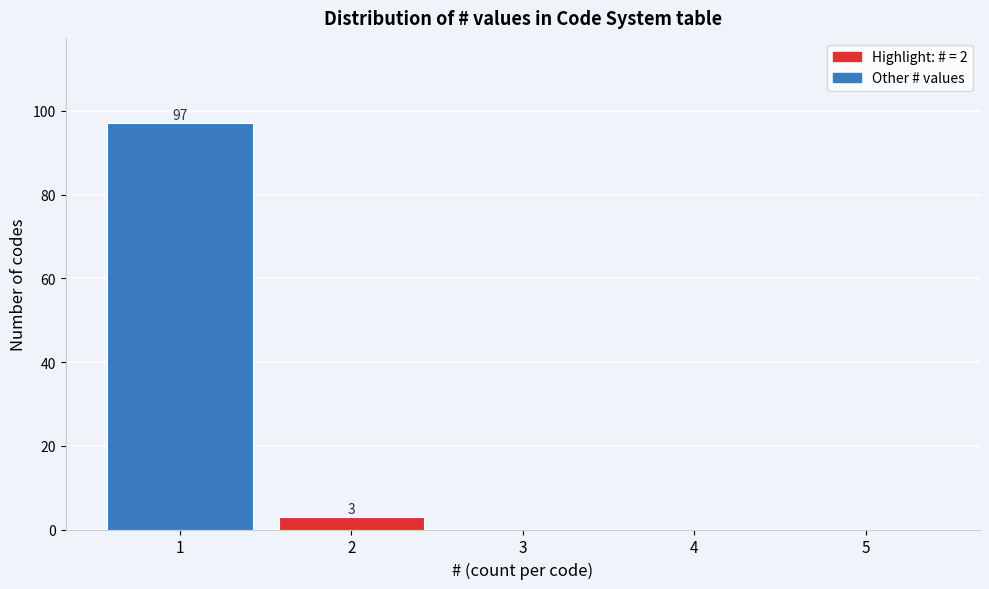

Which range on the x-axis has the tallest bar?

0.5 to 1.5